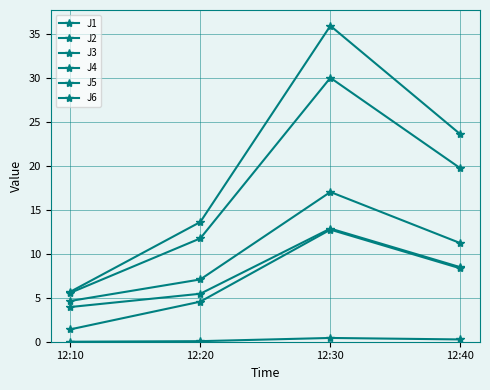

Reading left to right, extract all data points from this chart.

J1: 4.6	7.1	17.1	11.2
J2: 3.9	5.5	12.9	8.5
J3: 0.0	0.1	0.4	0.3
J4: 5.7	13.6	36.0	23.6
J5: 5.6	11.8	30.1	19.7
J6: 1.4	4.6	12.8	8.3